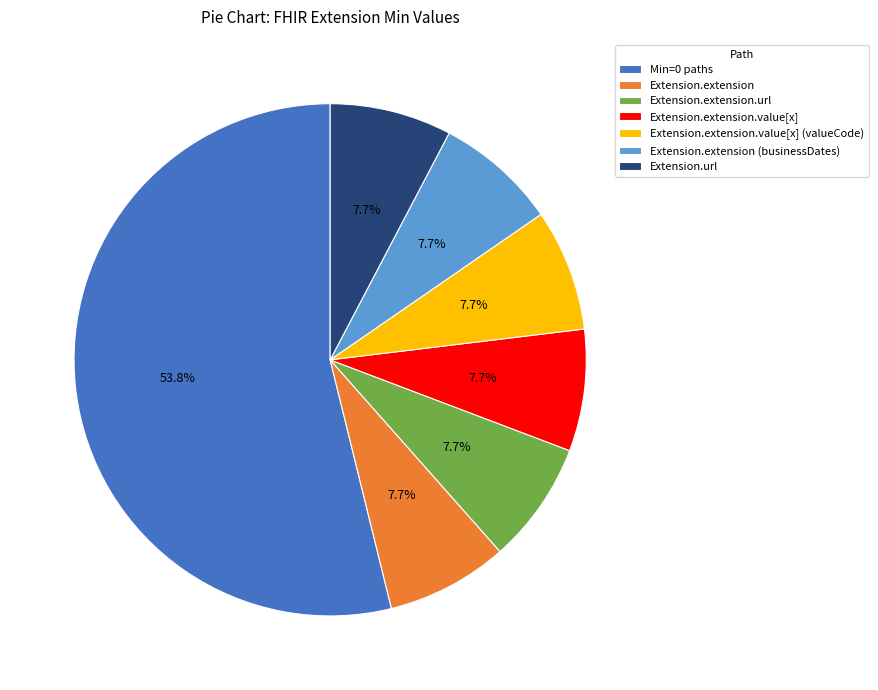

What is the largest slice in the pie chart?

Min=0 paths